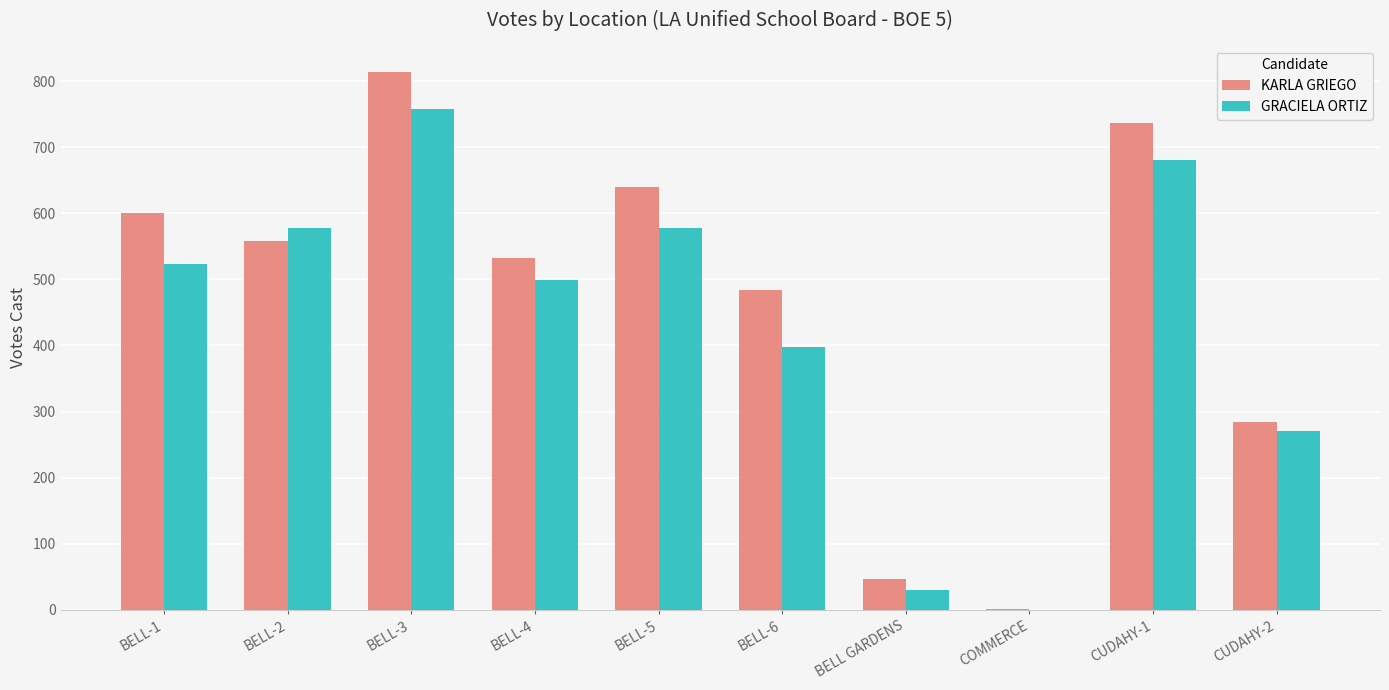

At which category is the sum across all series the highest?

BELL-3